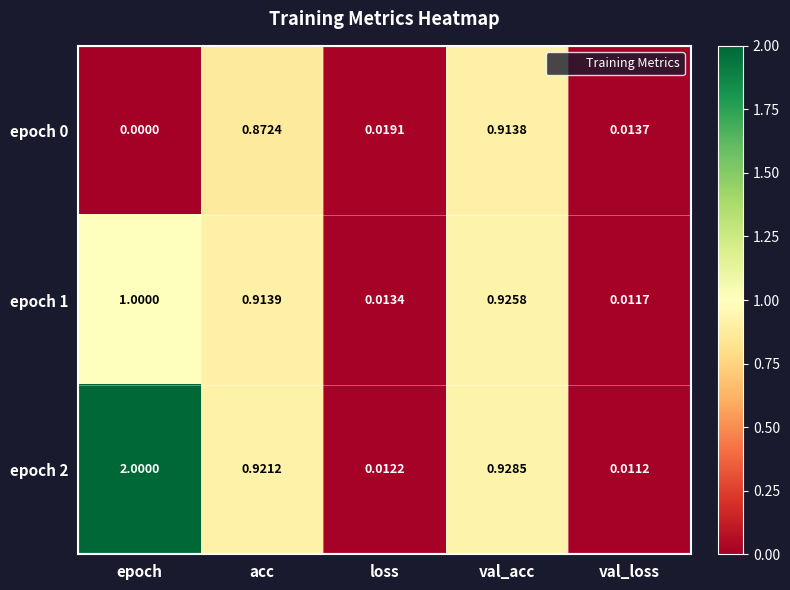

Is the value of epoch 0 at loss greater than the value of epoch 2 at val_loss?

Yes